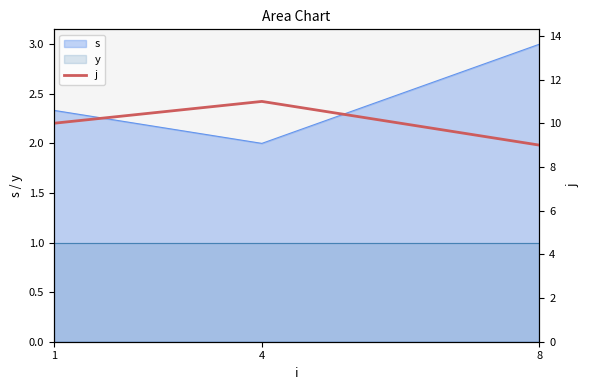

List the labels in order of value, smallest first.

8, 1, 4